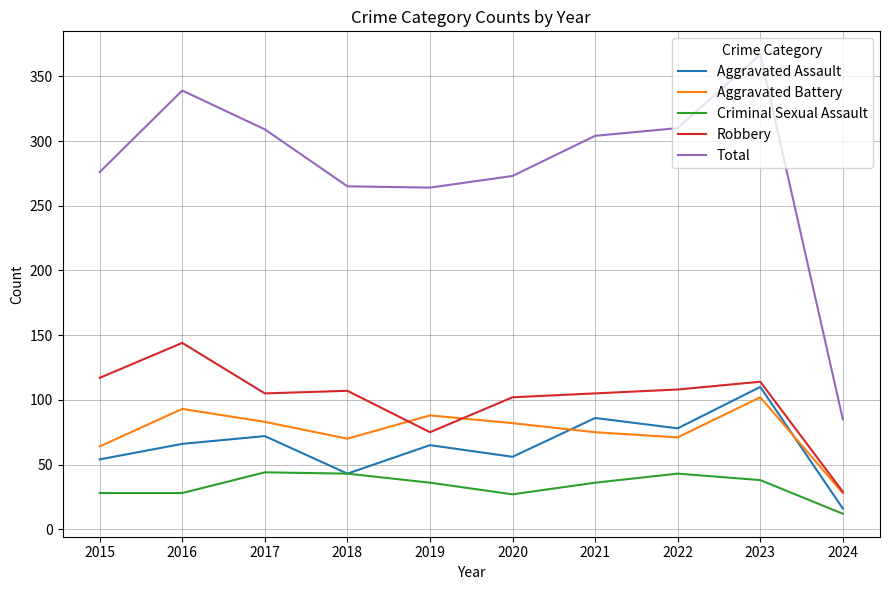

What is the sum of all Total values?

2792